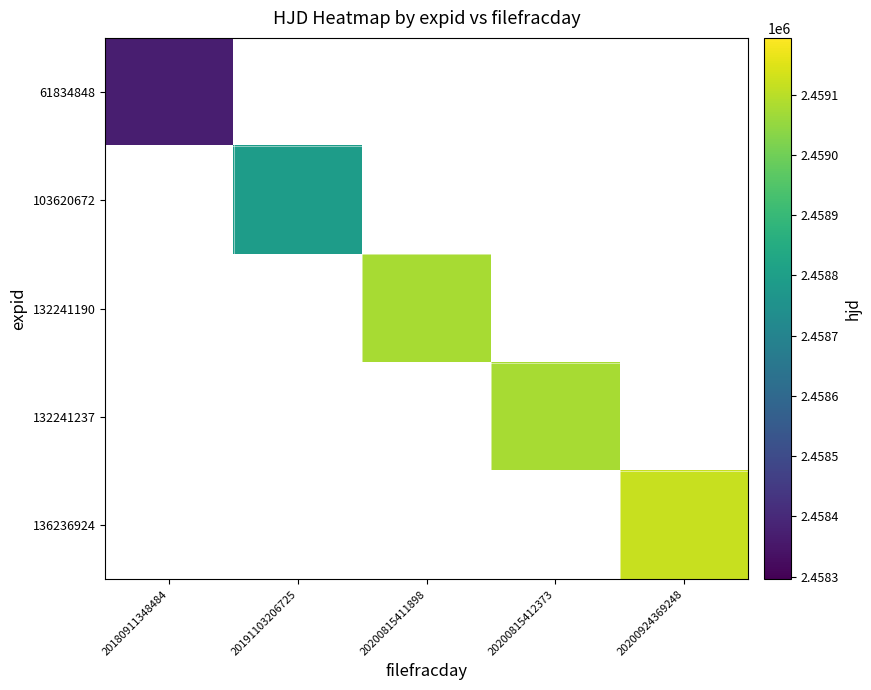

What value does the 132241190 series have at 20200815411898?

2459076.9